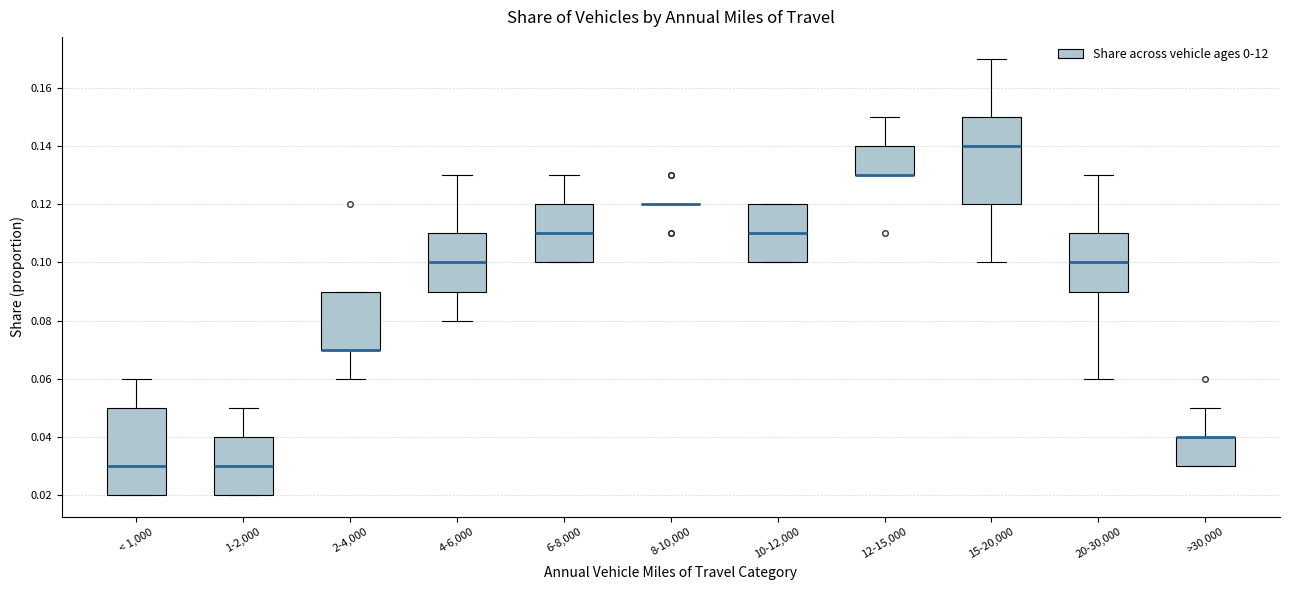

Reading left to right, read every box against the y-axis: the position of its median line, the range the box covers, and the ends of its whiskers. The values are not printed on the chart, so give them approximately, as read against the axis.

< 1,000: median 0.03, box 0.02 to 0.05, whiskers 0.02 to 0.06
1-2,000: median 0.03, box 0.02 to 0.04, whiskers 0.02 to 0.05
2-4,000: median 0.07 (drawn on the box's lower edge), box 0.07 to 0.09, whiskers 0.06 to 0.09
4-6,000: median 0.10, box 0.09 to 0.11, whiskers 0.08 to 0.13
6-8,000: median 0.11, box 0.10 to 0.12, whiskers 0.10 to 0.13
8-10,000: box collapsed to a line at 0.12, whiskers 0.12 to 0.12
10-12,000: median 0.11, box 0.10 to 0.12, whiskers 0.10 to 0.12
12-15,000: median 0.13 (drawn on the box's lower edge), box 0.13 to 0.14, whiskers 0.13 to 0.15
15-20,000: median 0.14, box 0.12 to 0.15, whiskers 0.10 to 0.17
20-30,000: median 0.10, box 0.09 to 0.11, whiskers 0.06 to 0.13
>30,000: median 0.04 (drawn on the box's upper edge), box 0.03 to 0.04, whiskers 0.03 to 0.05